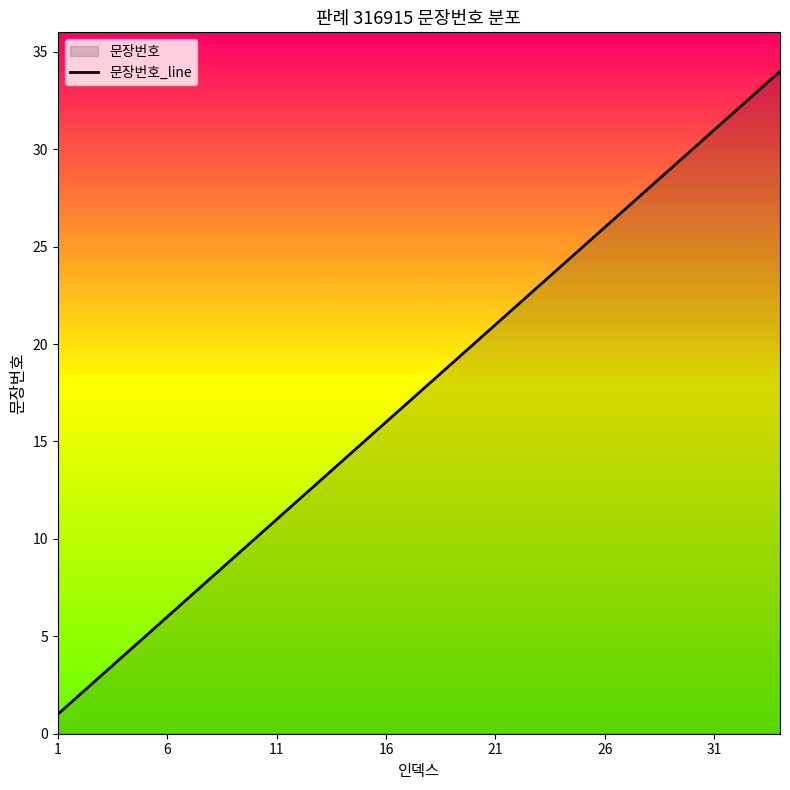

Is it true that the value at 23 is 24?

True